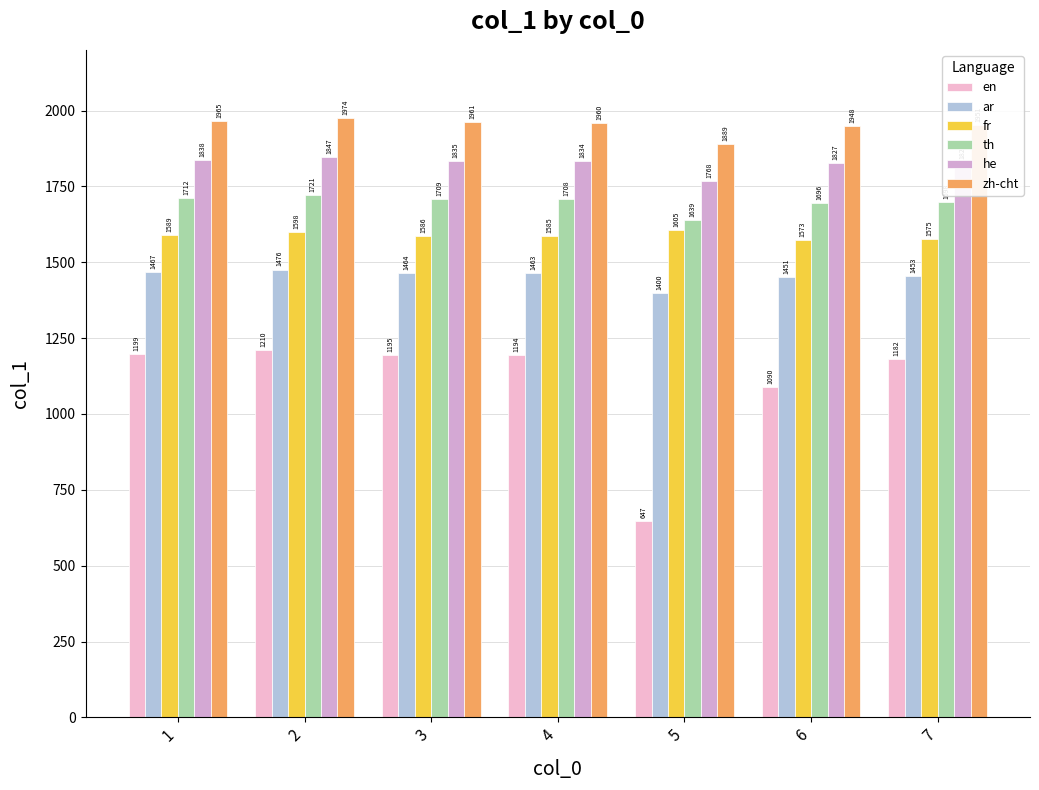

Where is ar nearest to the value 1438?

6